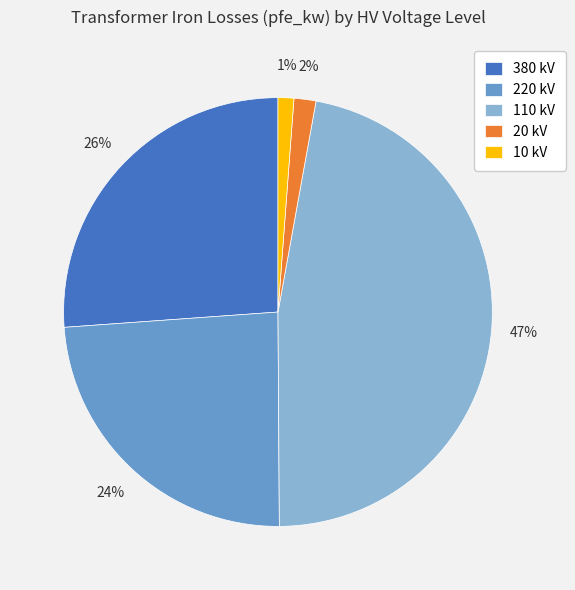

What is the largest slice in the pie chart?

110 kV